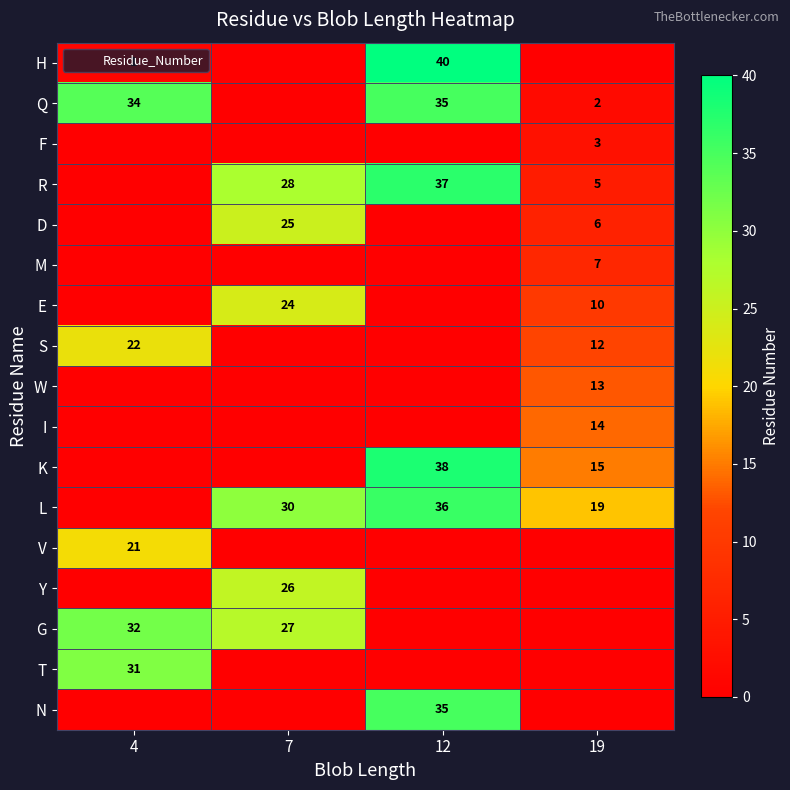

The E series shows 0 at 4. True or false?

True